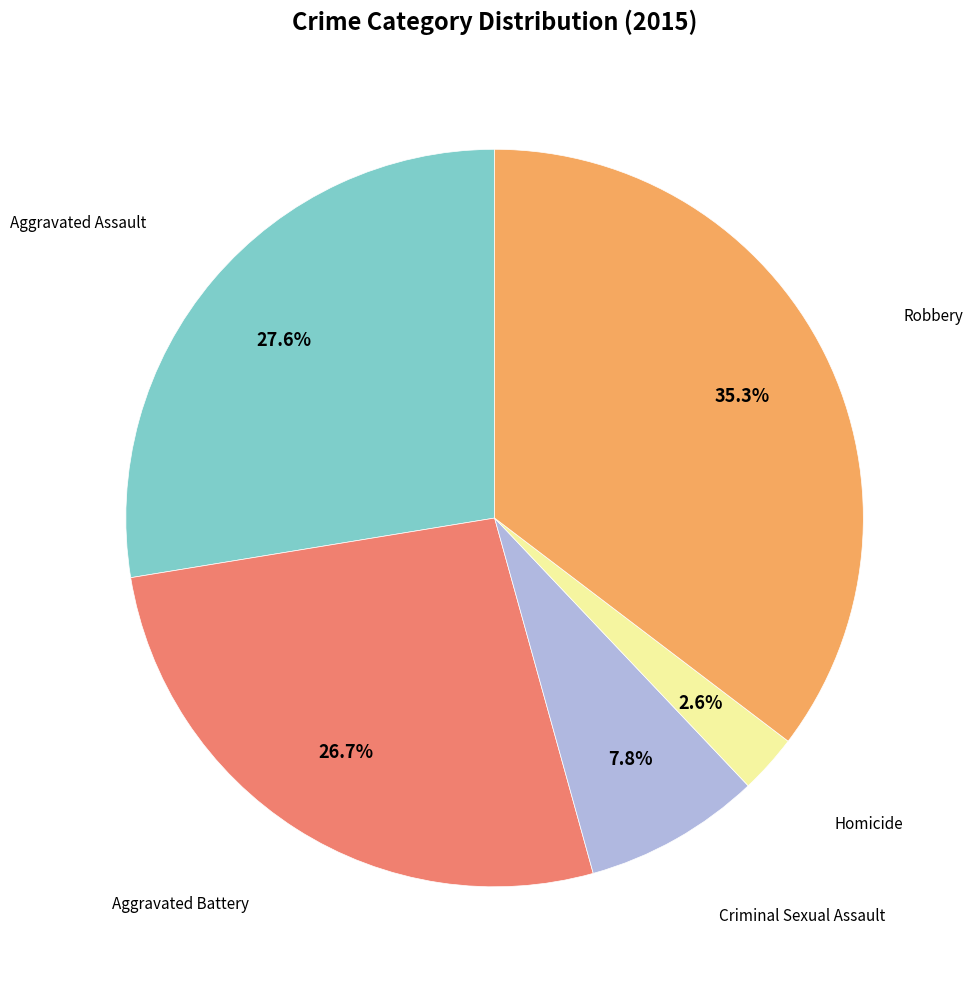

Is there any slice that represents more than half of the pie?

No